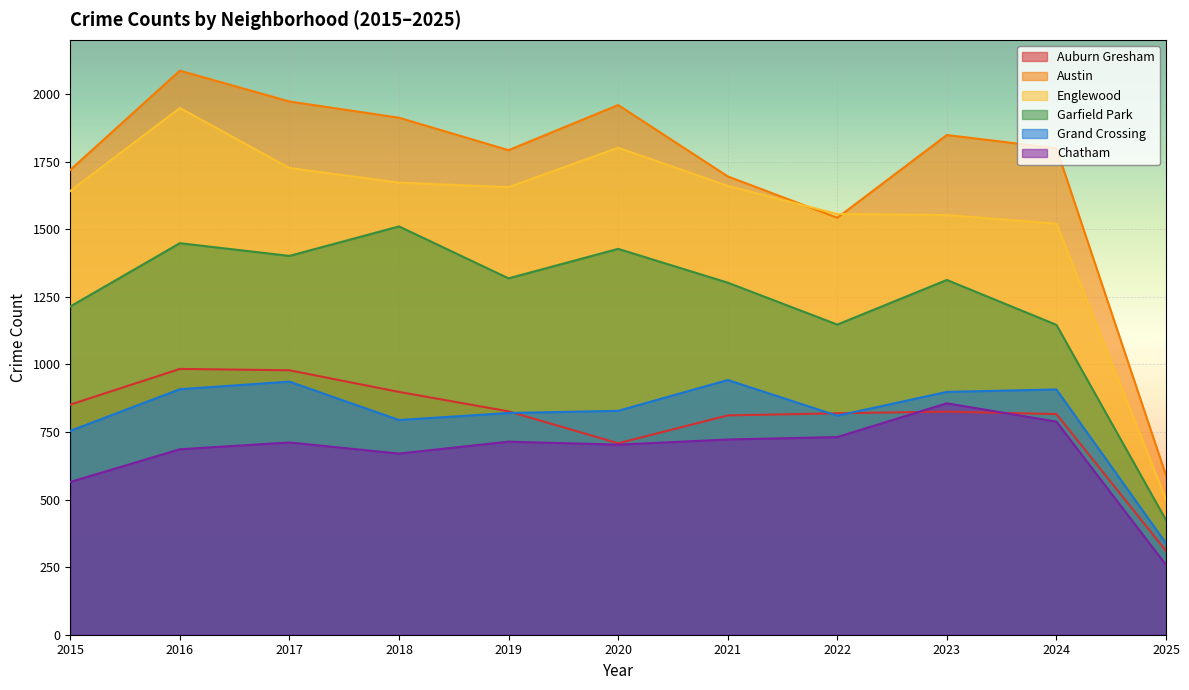

What is the sum of the Auburn Gresham values at 2023 and 2020?

1533